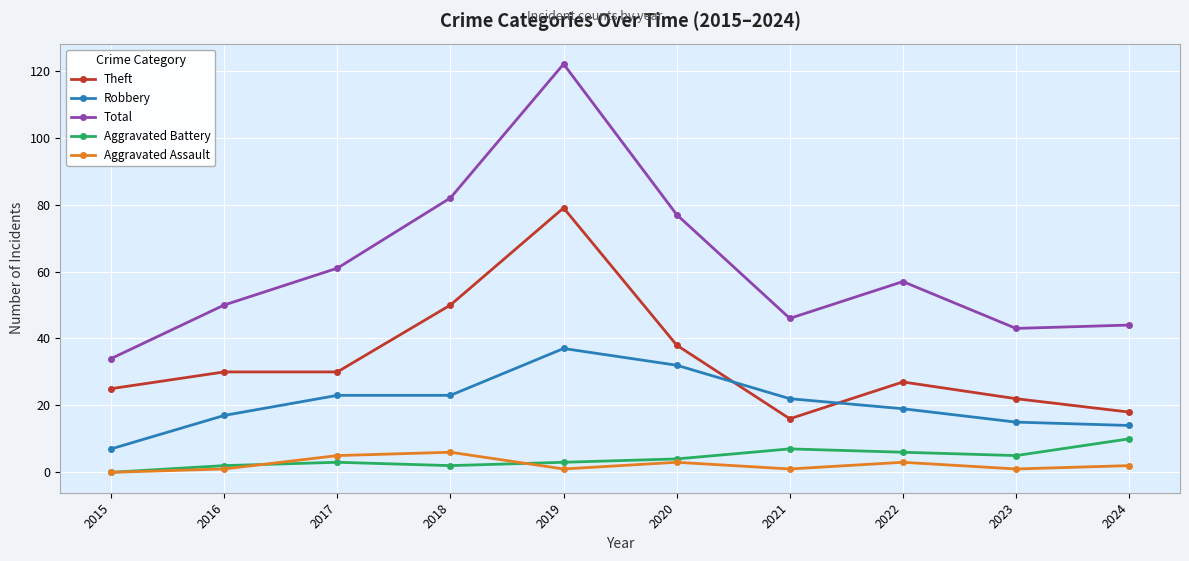

What are all the series names shown in the legend?

Theft, Robbery, Total, Aggravated Battery, Aggravated Assault